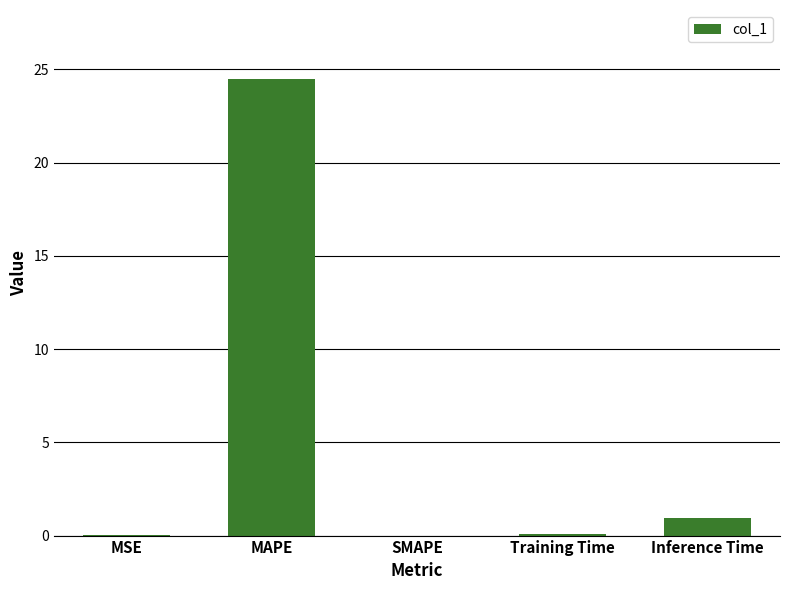

At which label is the value closest to 12?

Inference Time